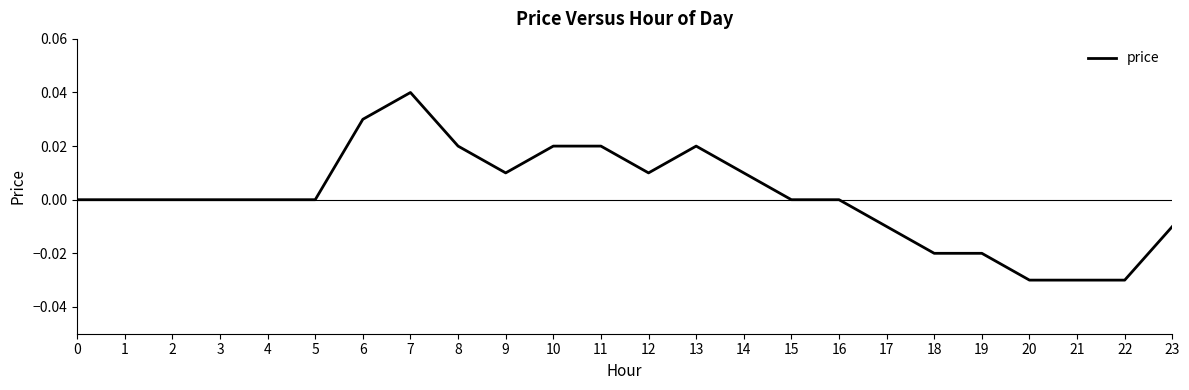

Between 8 and 4, which is larger?

8